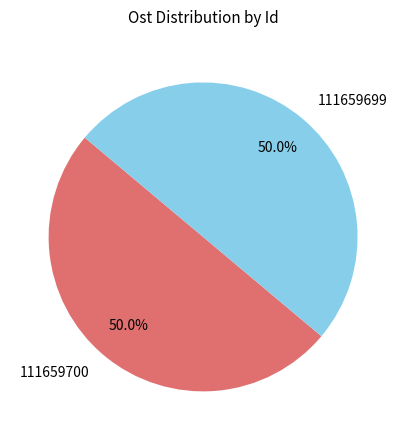

To the nearest percent, what is the combined percentage of 111659699 and 111659700?

100%